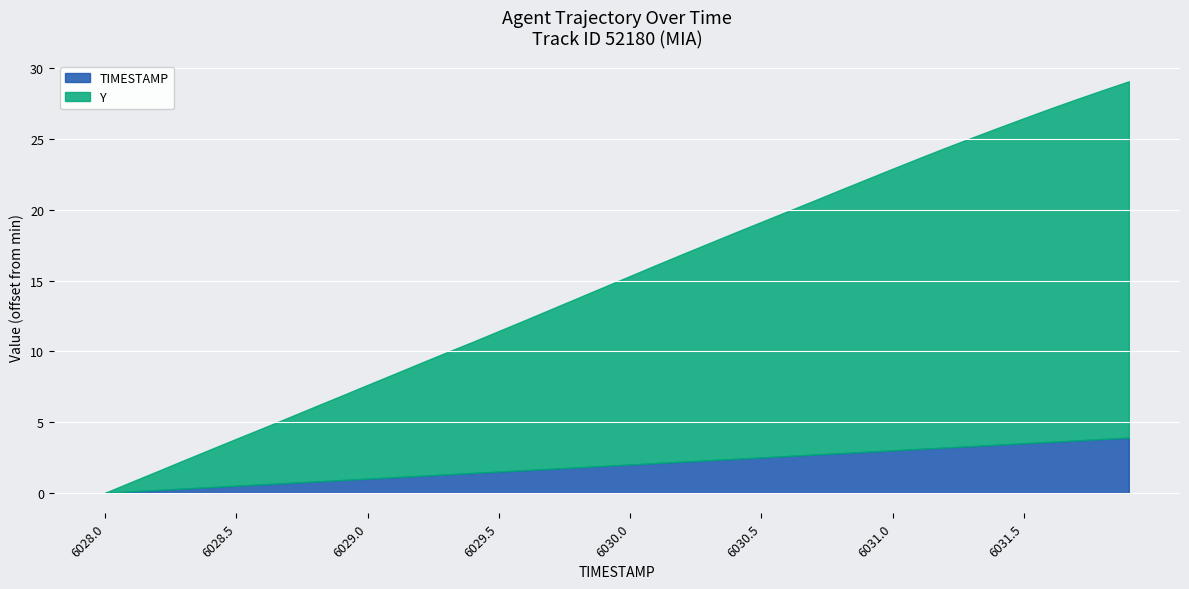

Rank the categories by Y value from lowest to highest.

6028.0, 6028.1, 6028.2, 6028.3, 6028.4, 6028.5, 6028.6, 6028.7, 6028.8, 6028.9, 6029.0, 6029.1, 6029.2, 6029.3, 6029.4, 6029.5, 6029.6, 6029.7, 6029.8, 6029.9, 6030.0, 6030.1, 6030.2, 6030.3, 6030.4, 6030.5, 6030.6, 6030.7, 6030.8, 6030.9, 6031.0, 6031.1, 6031.2, 6031.3, 6031.4, 6031.5, 6031.6, 6031.7, 6031.8, 6031.9